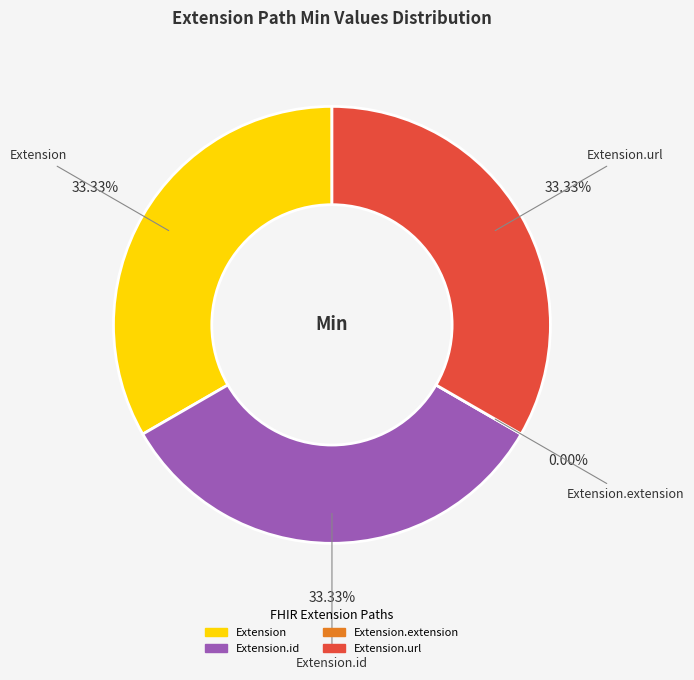

To the nearest percent, what is the average slice percentage?

25%